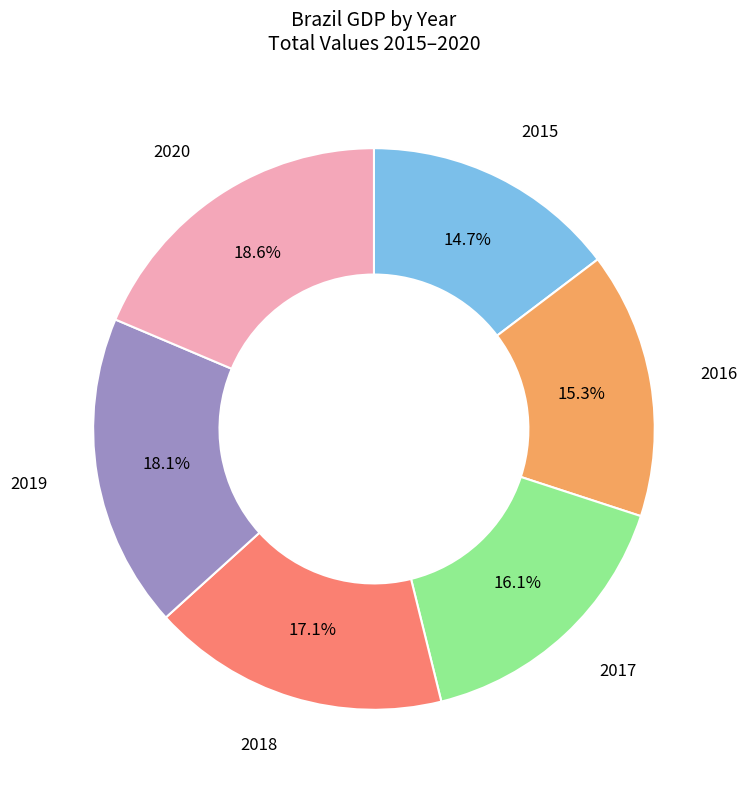

Is there any slice that represents more than half of the pie?

No